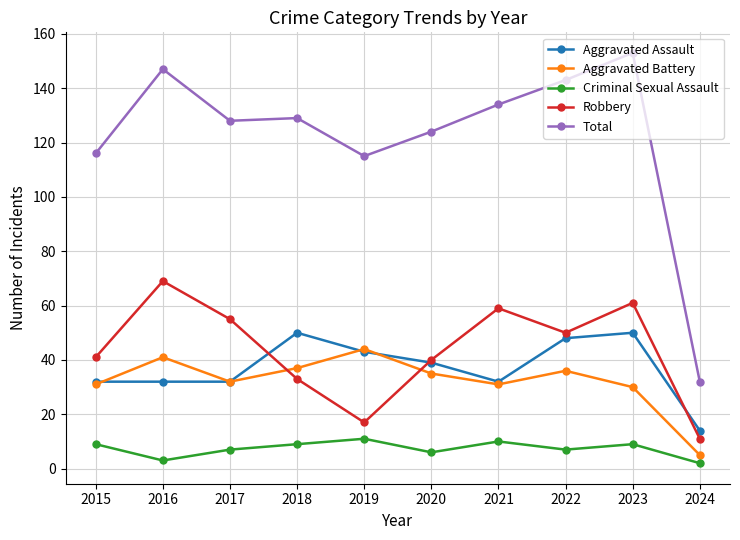

At how many categories does at least one series exceed 58?

9